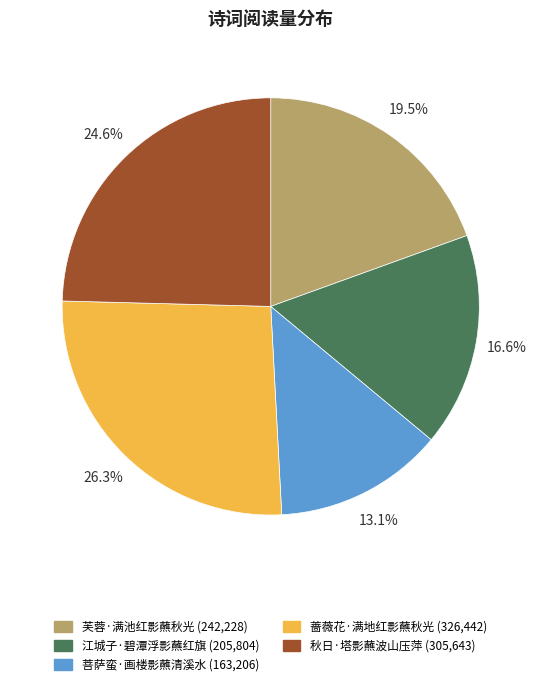

The 秋日·塔影蘸波山压萍 slice represents 10% of the pie. True or false?

False